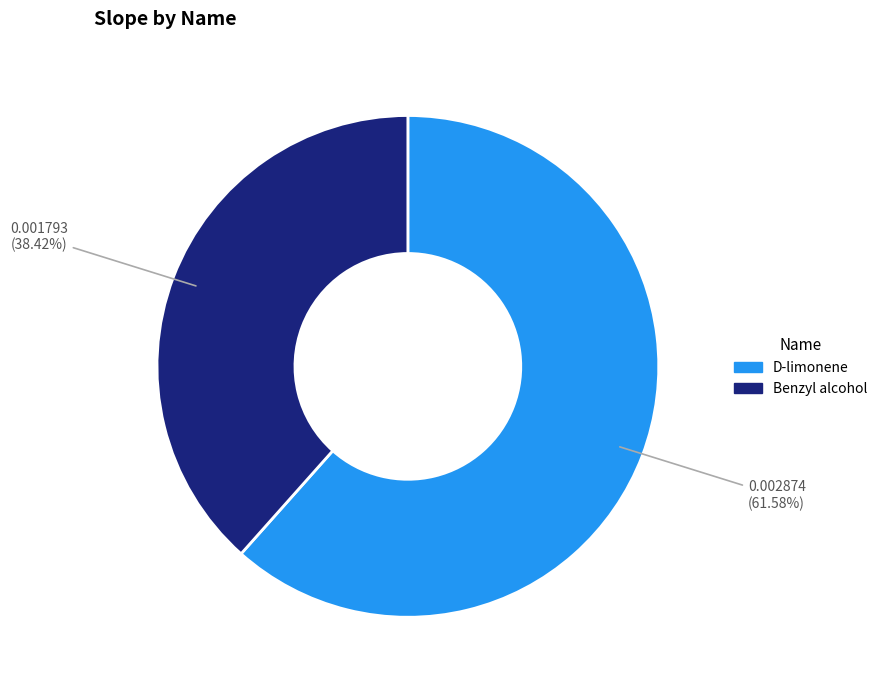

Rank the categories by value from highest to lowest.

D-limonene, Benzyl alcohol